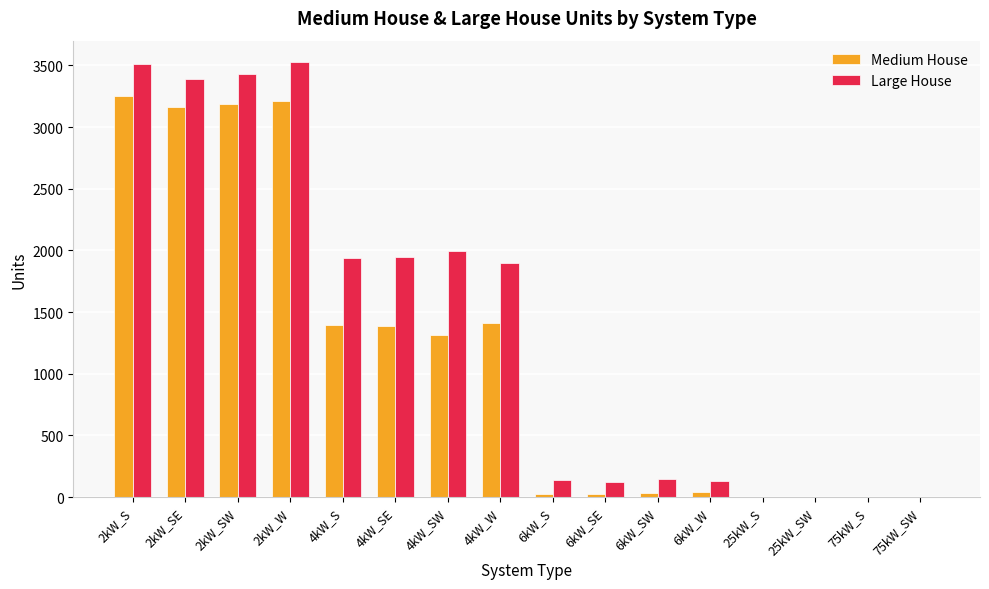

What is the sum of all Medium House values?

18443